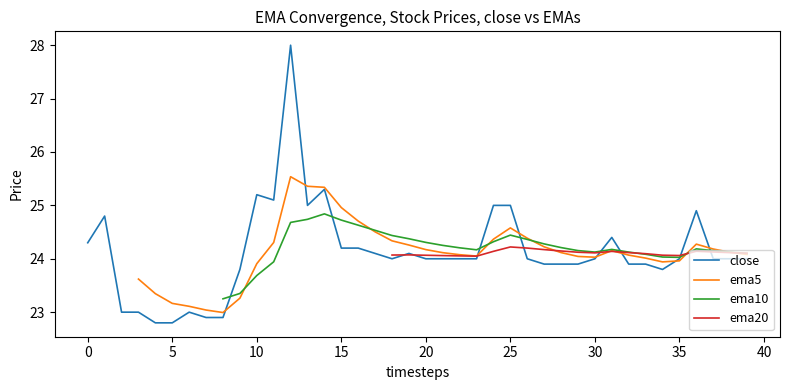

The value of close at 20 is 24.0. True or false?

True